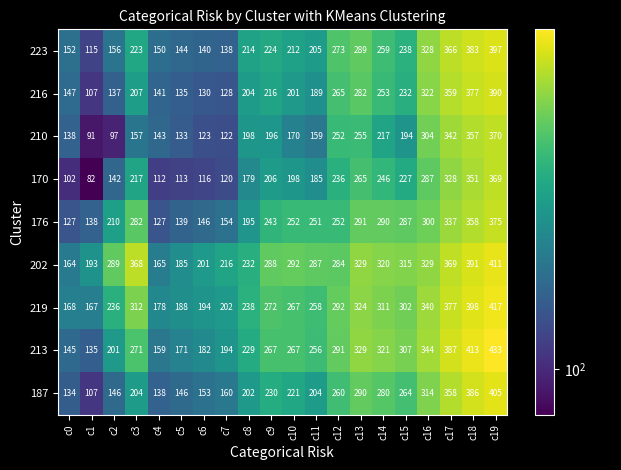

Which label corresponds to the largest value in the chart?

c19